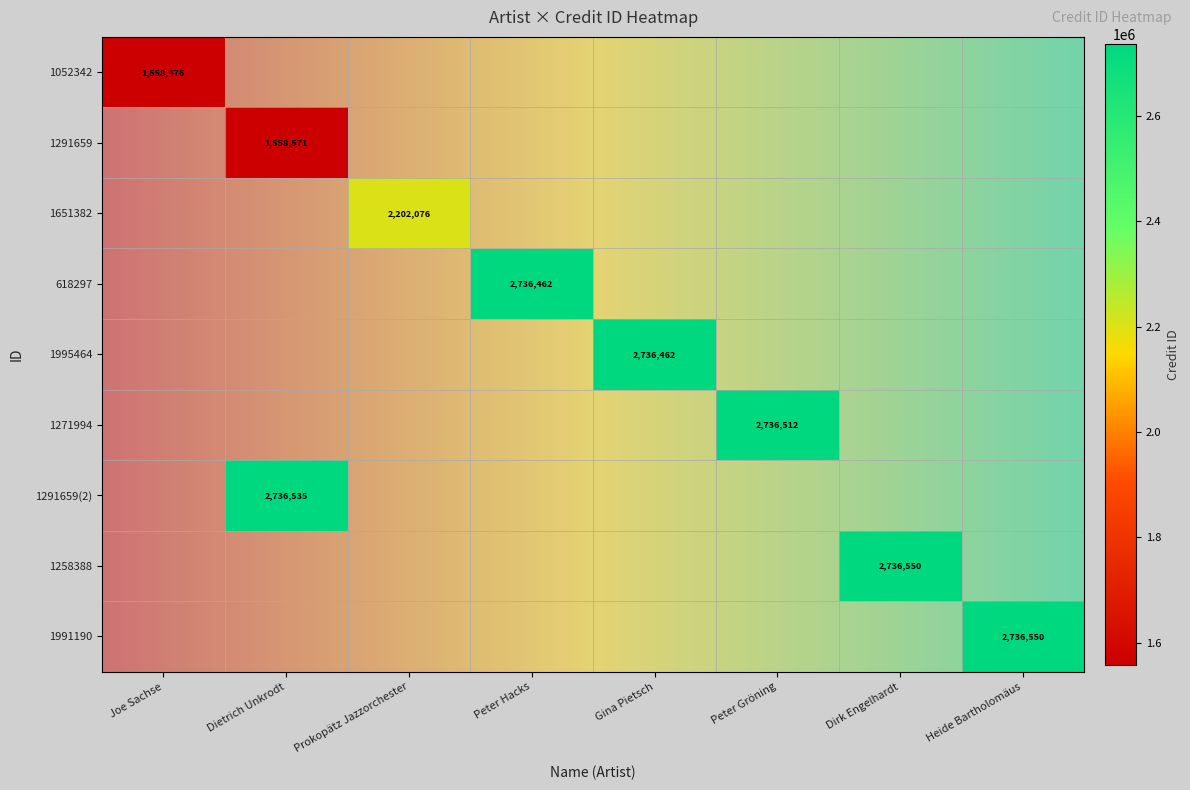

True or false: 1052342 has a value of 1558476 at Joe Sachse.

True